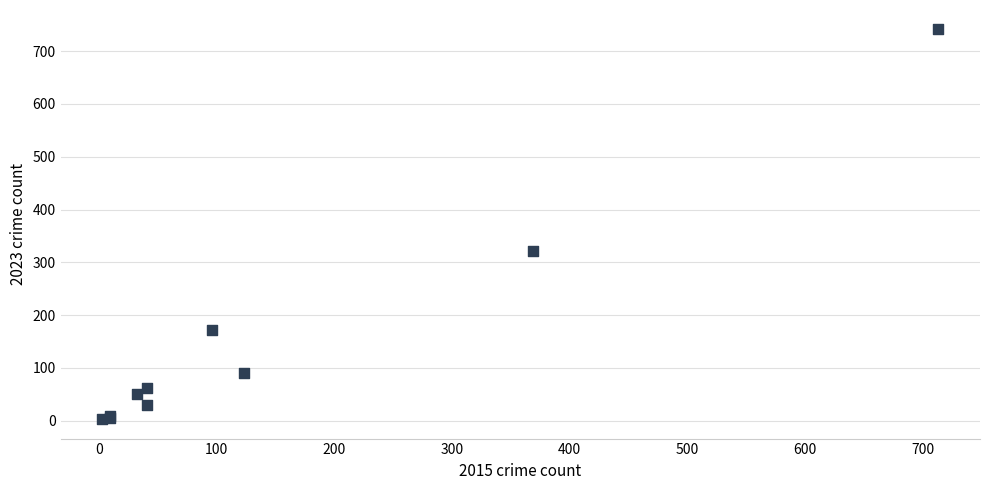

What Y value in the scatter plot is closest to 372?

321